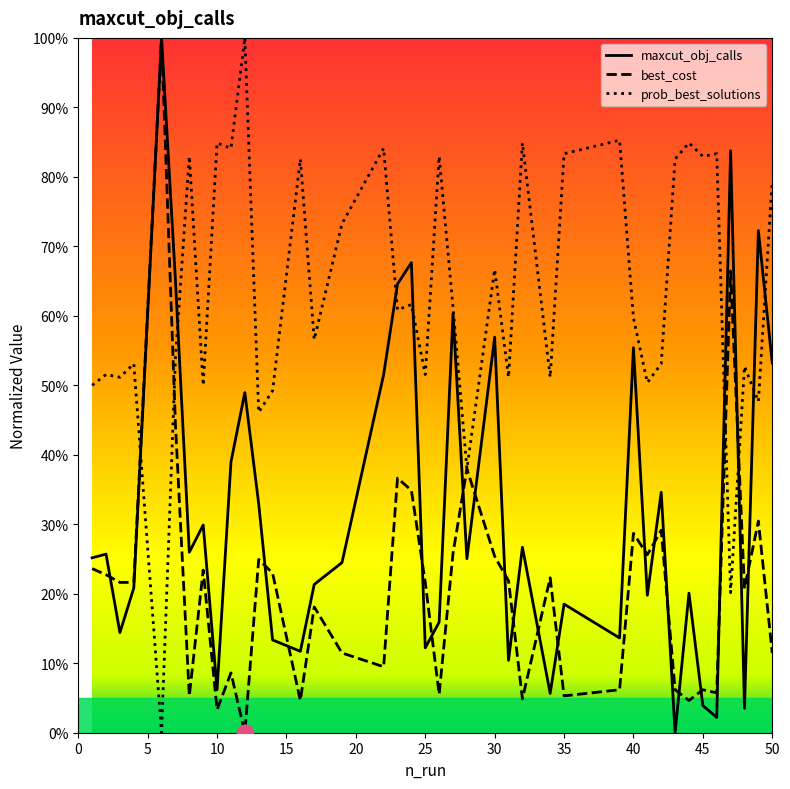

List the series in order of their overall mean, highest first.

prob_best_solutions, maxcut_obj_calls, best_cost